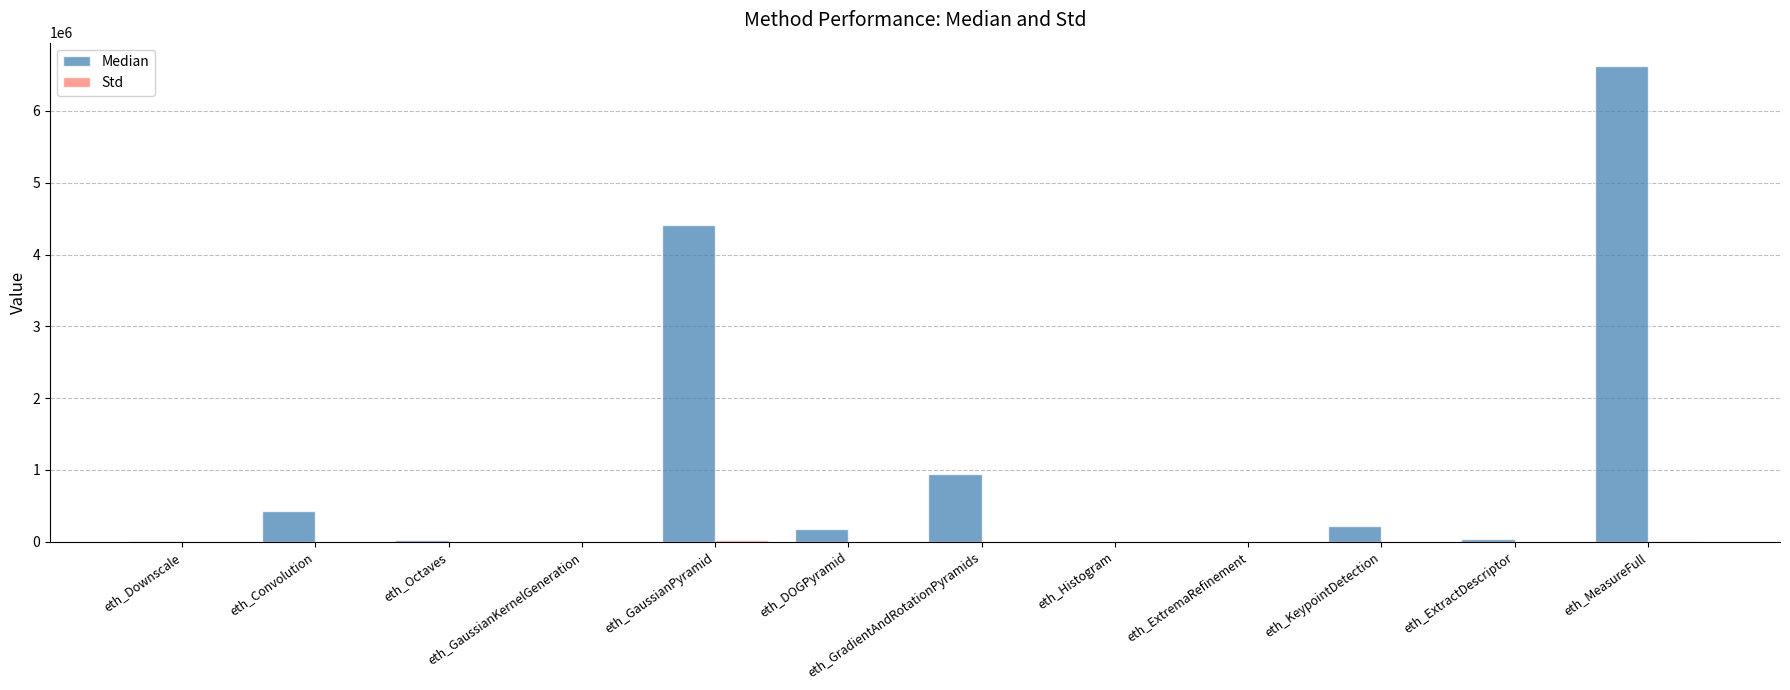

What is the sum of all Median values?

12861582.0